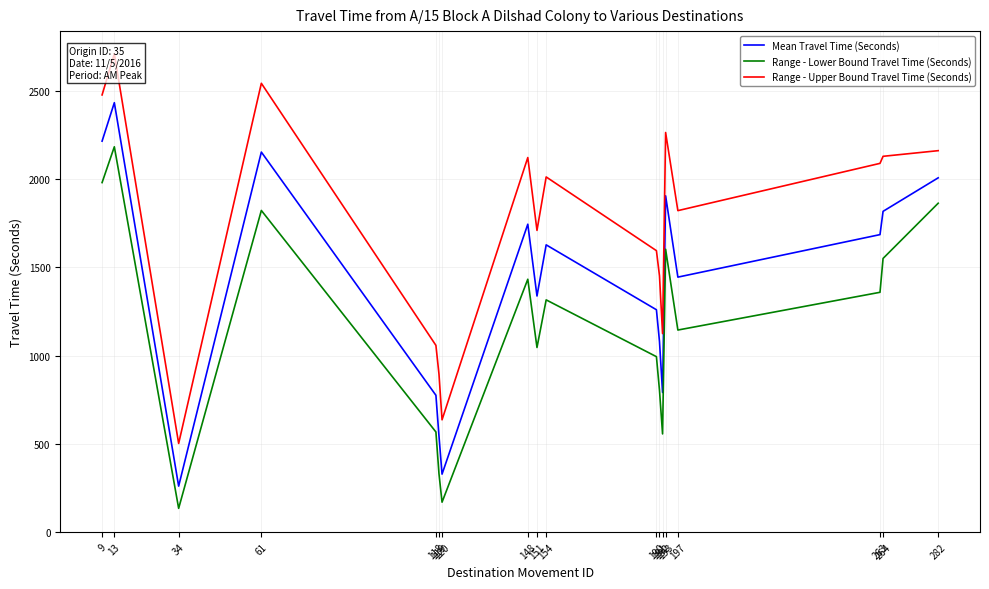

True or false: Range - Lower Bound Travel Time (Seconds) has a value of 1441 at 151.

False